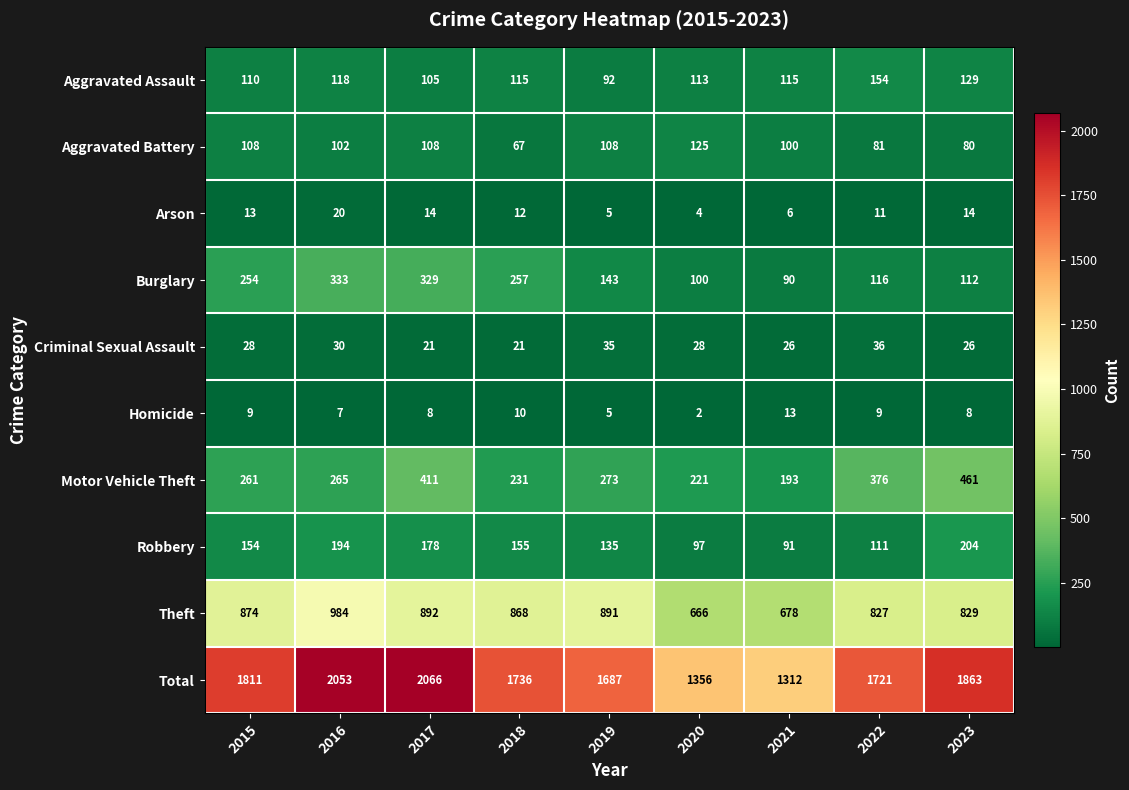

Rank the series by their maximum value, from highest to lowest.

Total, Theft, Motor Vehicle Theft, Burglary, Robbery, Aggravated Assault, Aggravated Battery, Criminal Sexual Assault, Arson, Homicide